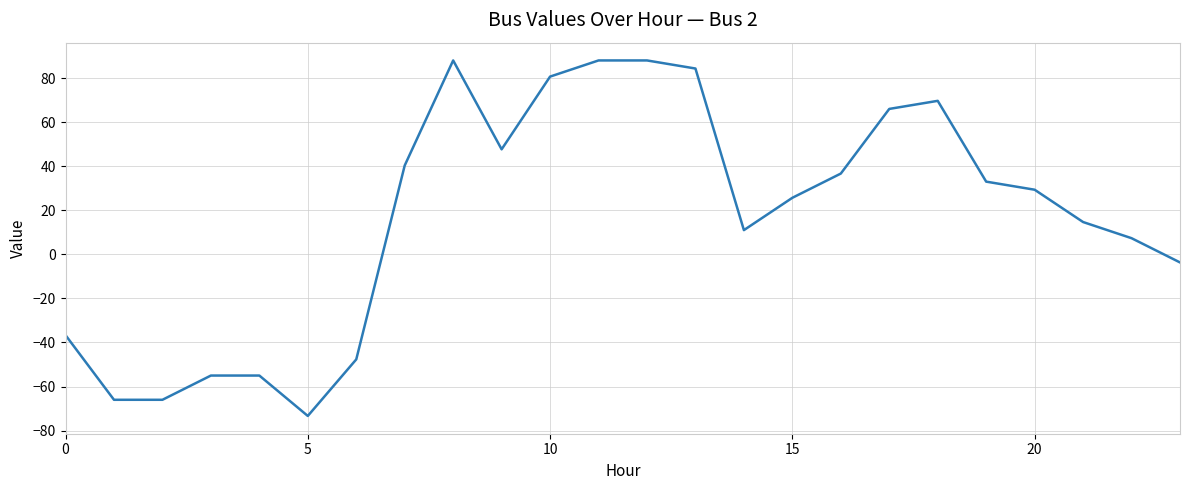

What is the smallest value displayed?

-73.3